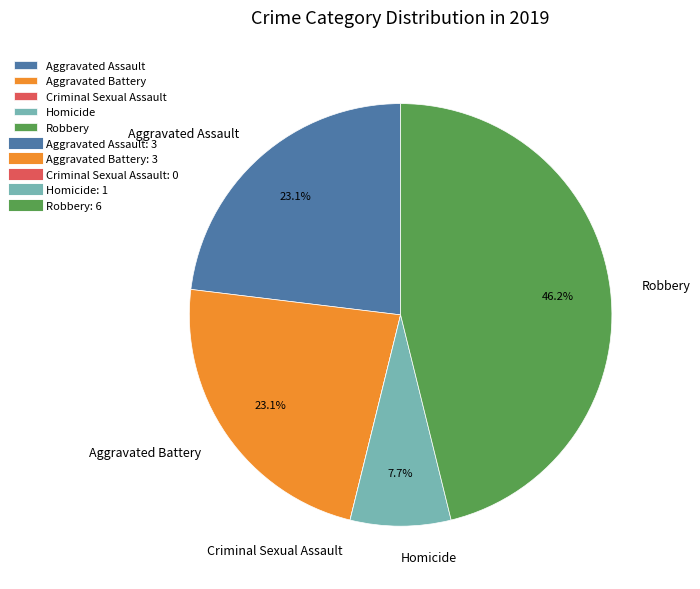

To the nearest percent, what percentage of the pie is Aggravated Battery?

23%